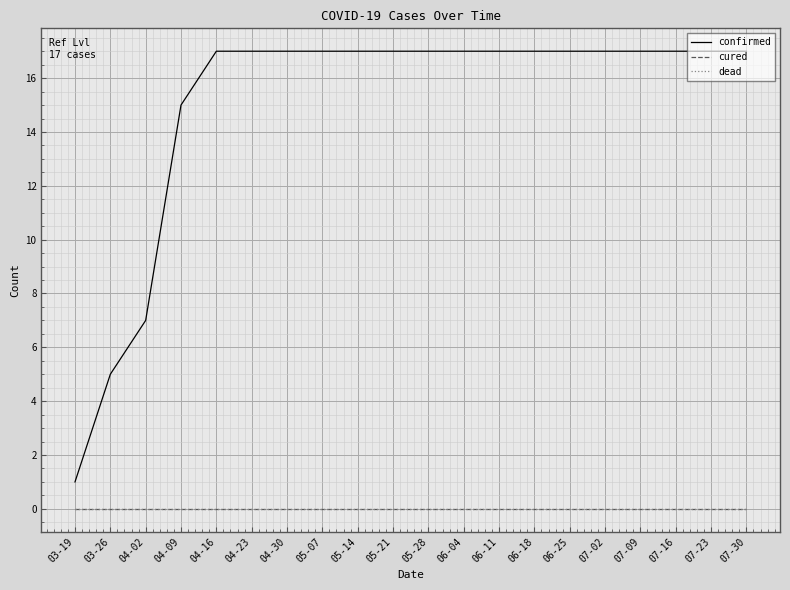

True or false: dead and cured intersect in this chart.

False